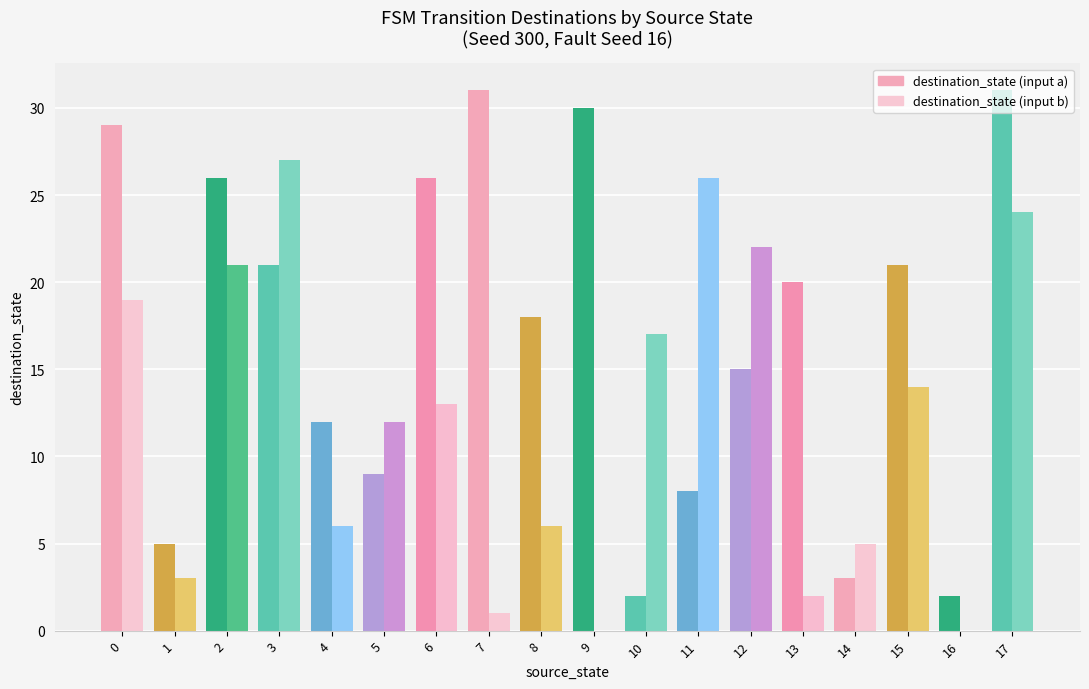

What is the sum of the destination_state (input a) values at 13 and 10?

22